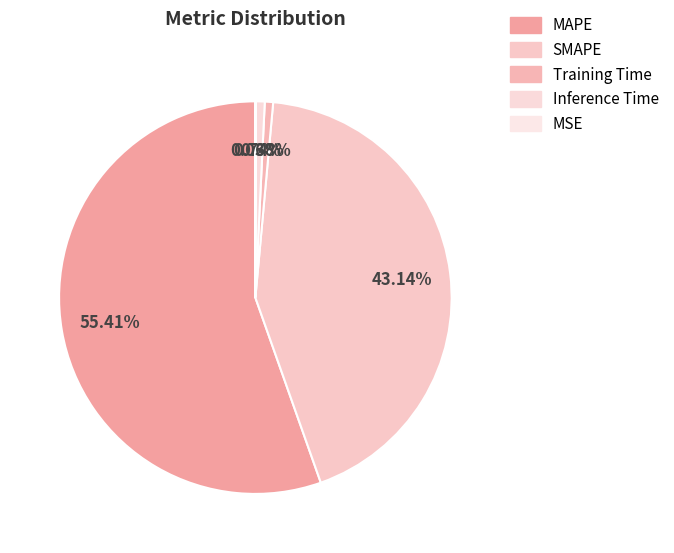

To the nearest percent, what is the average slice percentage?

20%